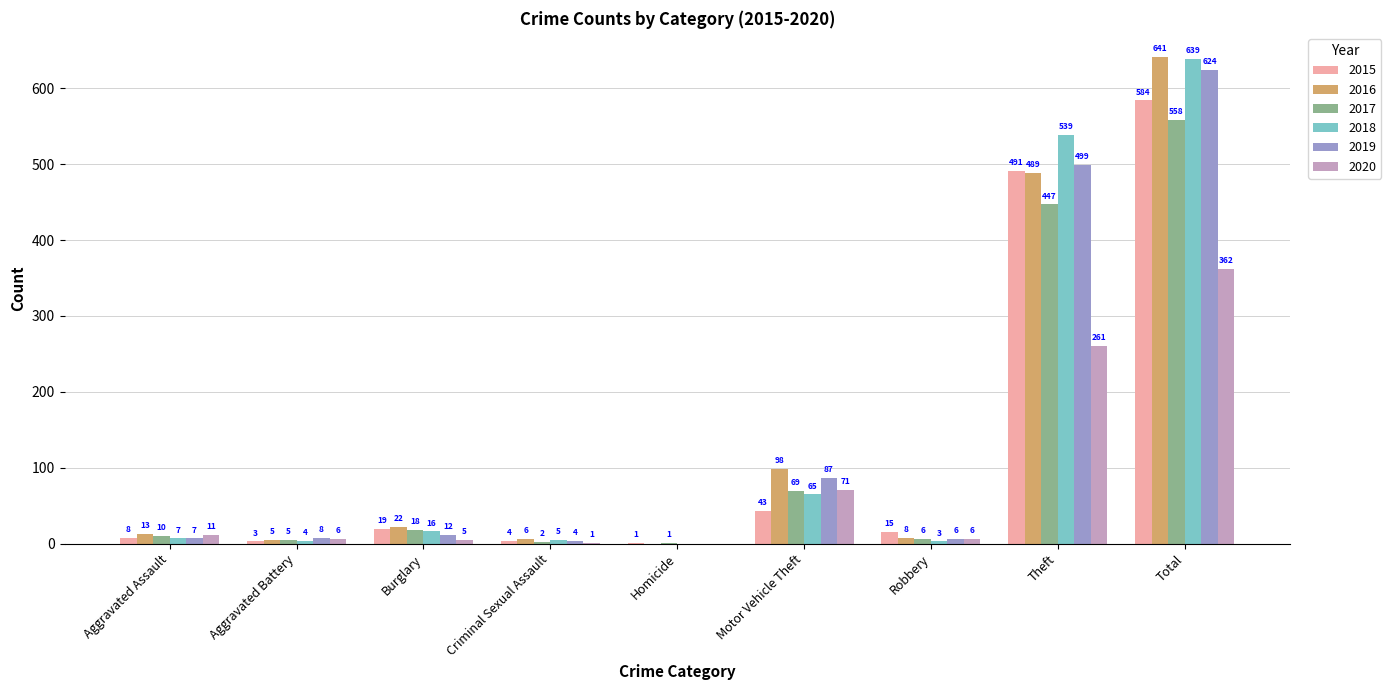

How many categories are shown in the chart?

9